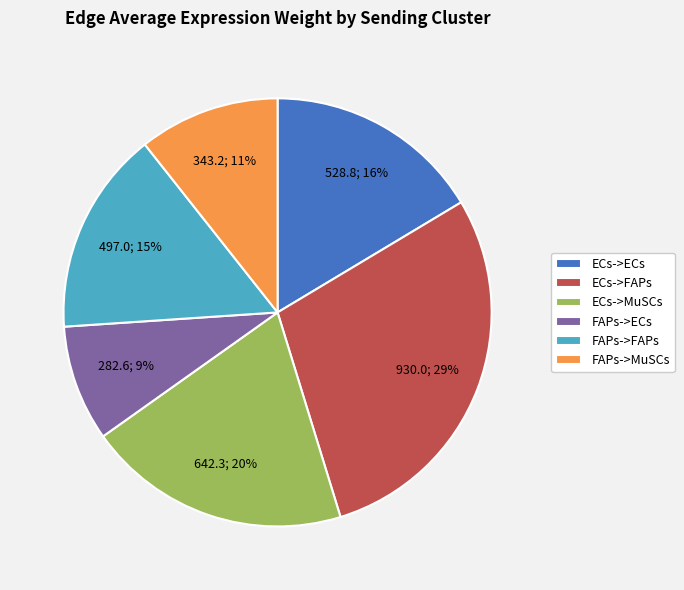

Is it true that FAPs->ECs is 9% of the pie?

True